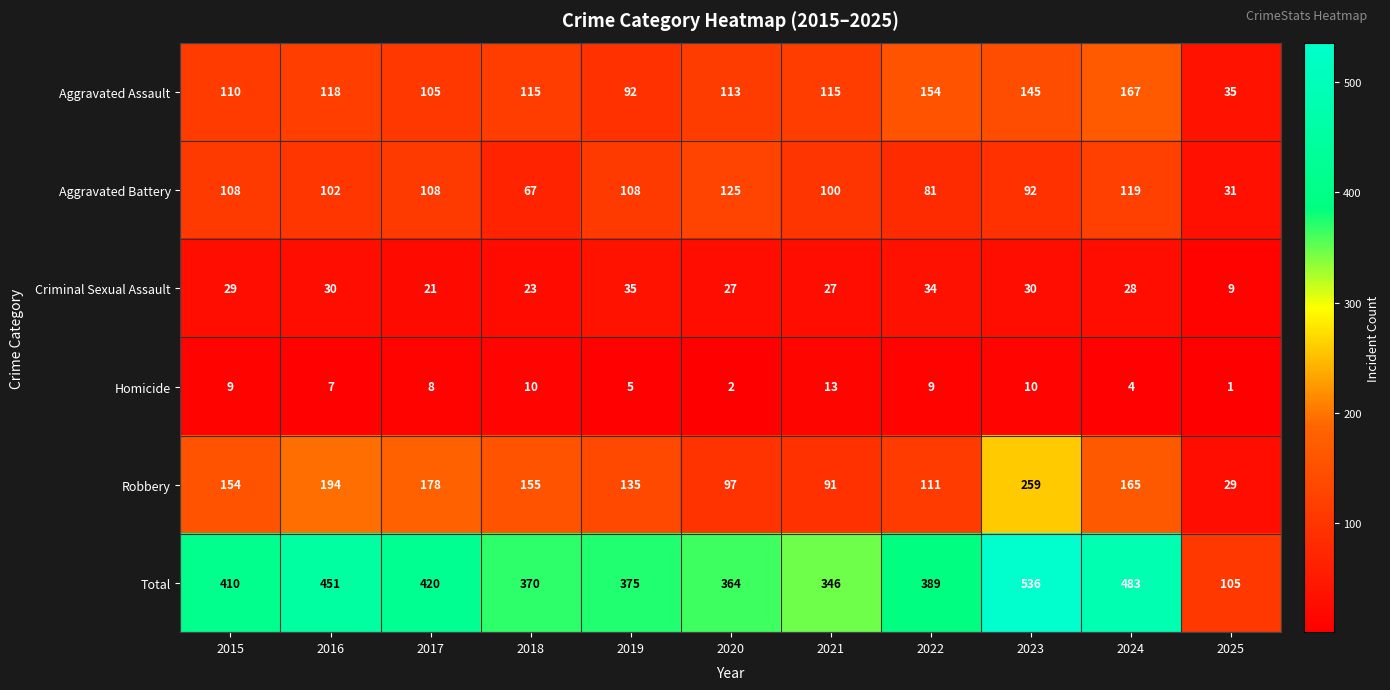

At how many categories does at least one series exceed 215?

10